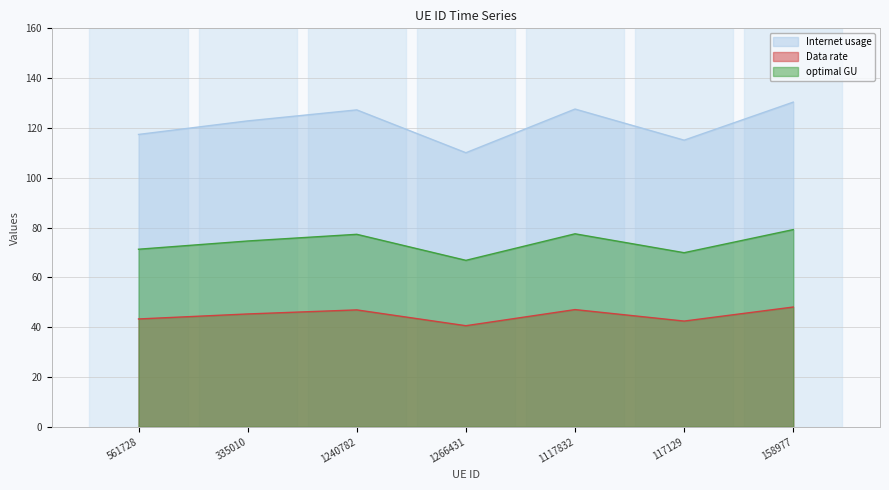

At which category does the chart reach its minimum across all series?

1266431